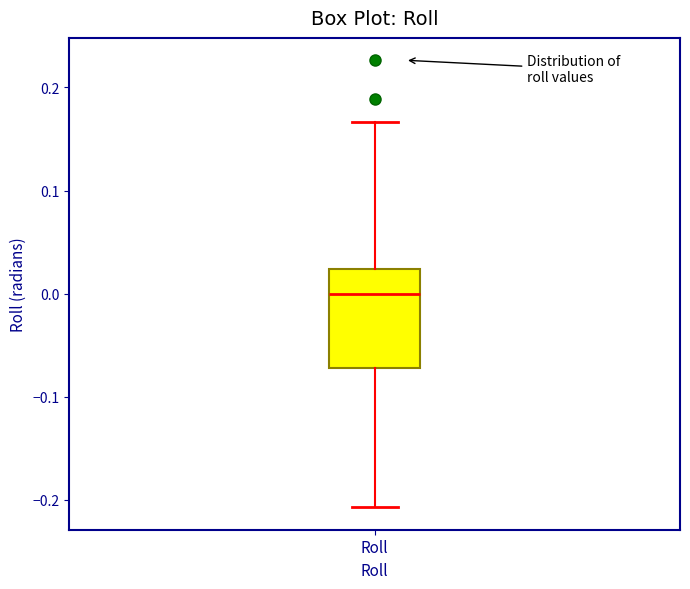

Read this box plot against the y-axis: the position of the median line, the range covered by the box, and the ends of both whiskers. The values are not printed on the chart, so give them approximately, as read against the axis.

median 0.00, box -0.07 to 0.02, whiskers -0.21 to 0.17